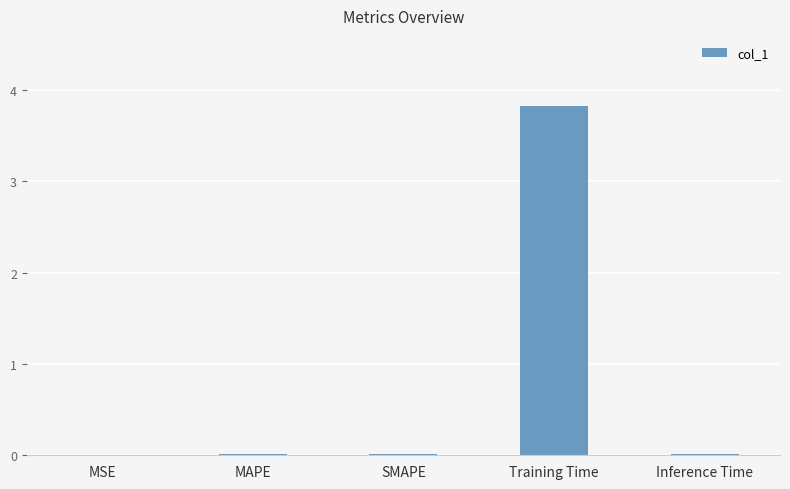

The chart shows a value of 0.0 at Inference Time. True or false?

True